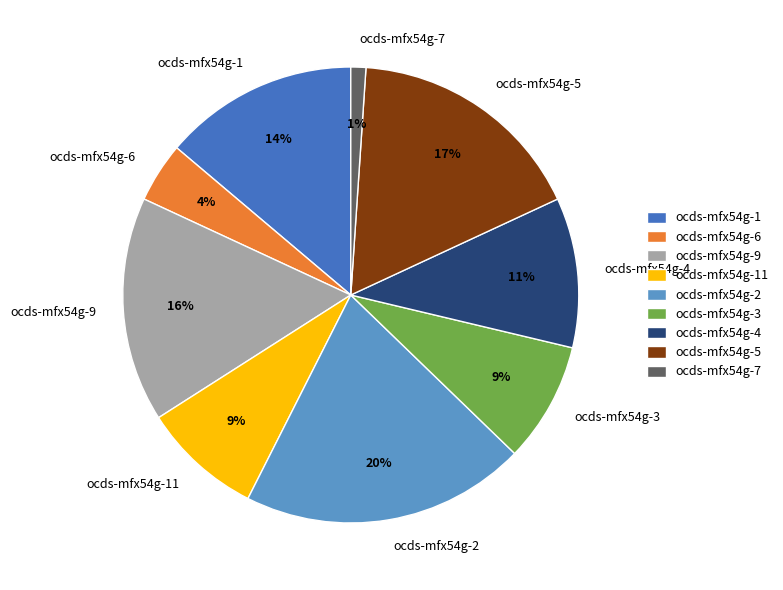

Approximately how many times larger is the value at ocds-mfx54g-7 compared to ocds-mfx54g-5?

0.1